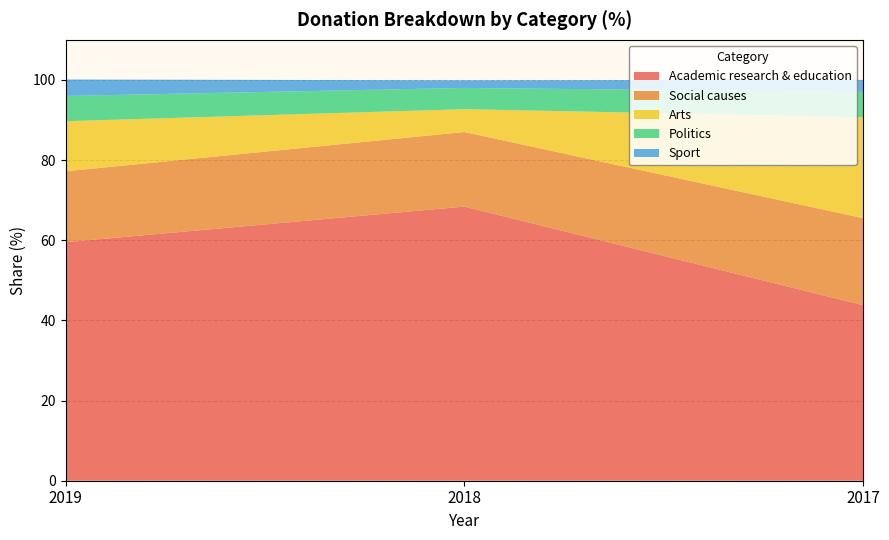

Reading left to right, extract all data points from this chart.

Academic research & education: 2019=59.5	2018=68.4	2017=43.8
Social causes: 2019=17.7	2018=18.6	2017=21.7
Arts: 2019=12.5	2018=5.7	2017=25.2
Politics: 2019=6.3	2018=5.3	2017=6.3
Sport: 2019=4.1	2018=1.9	2017=3.0